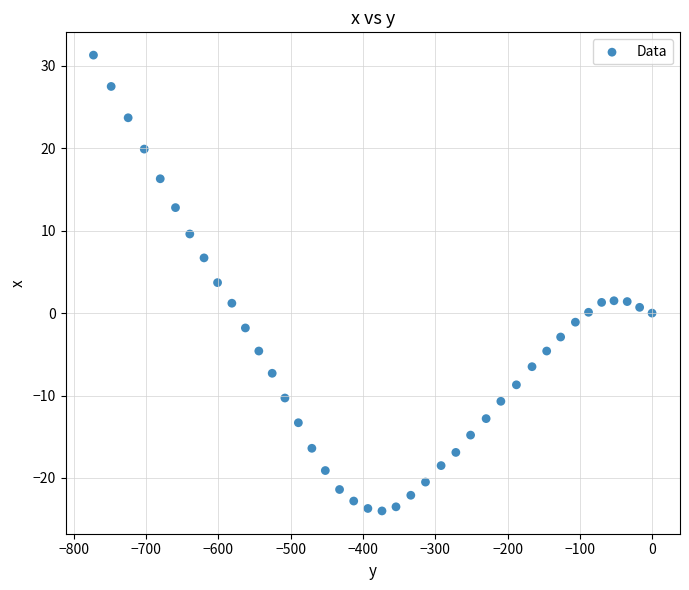

What Y value in the scatter plot is closest to 3?

3.7